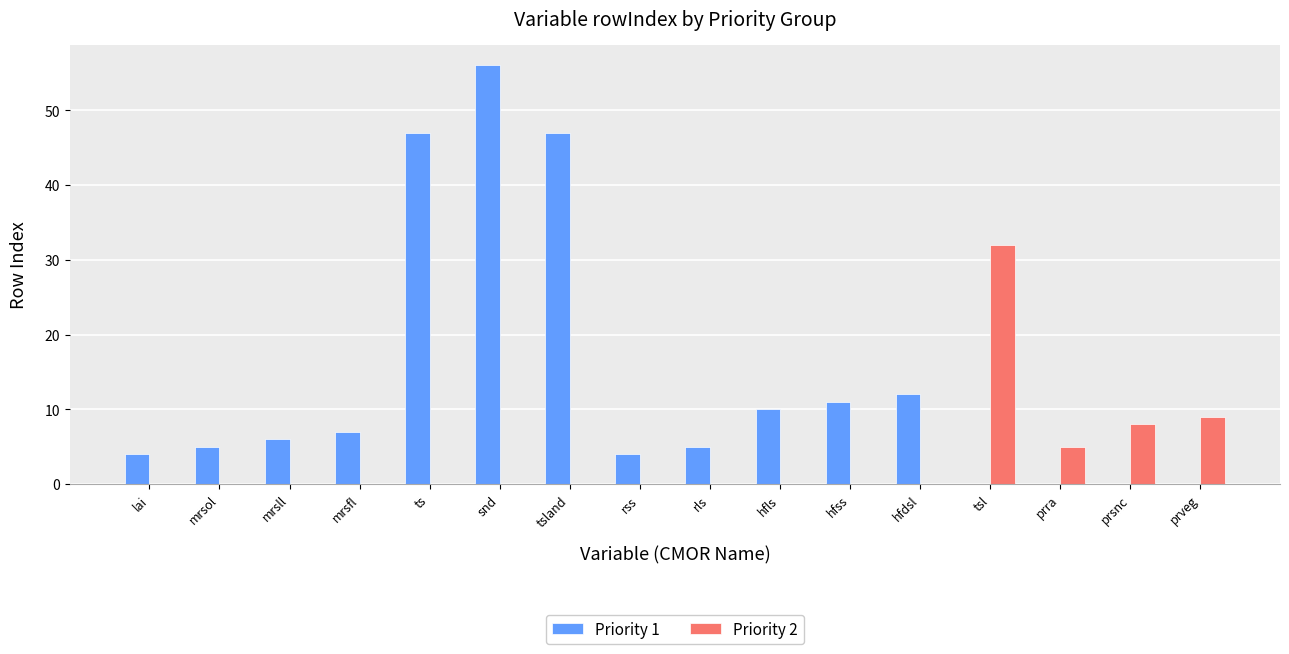

What is the total value across all series at hfls?

10